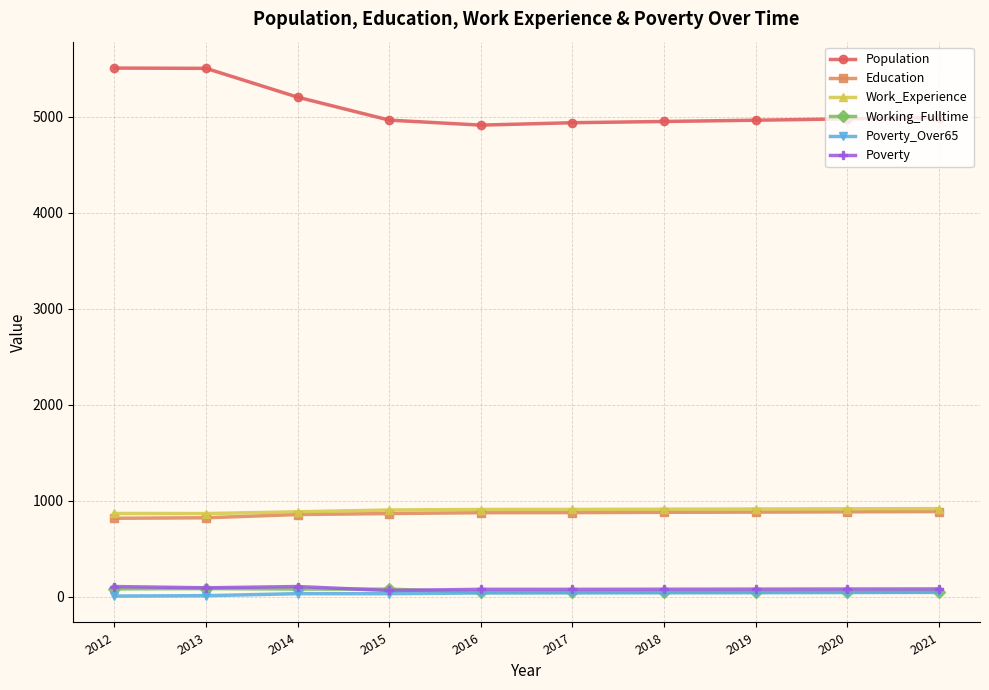

How many values in the Work_Experience series are below 910?

5